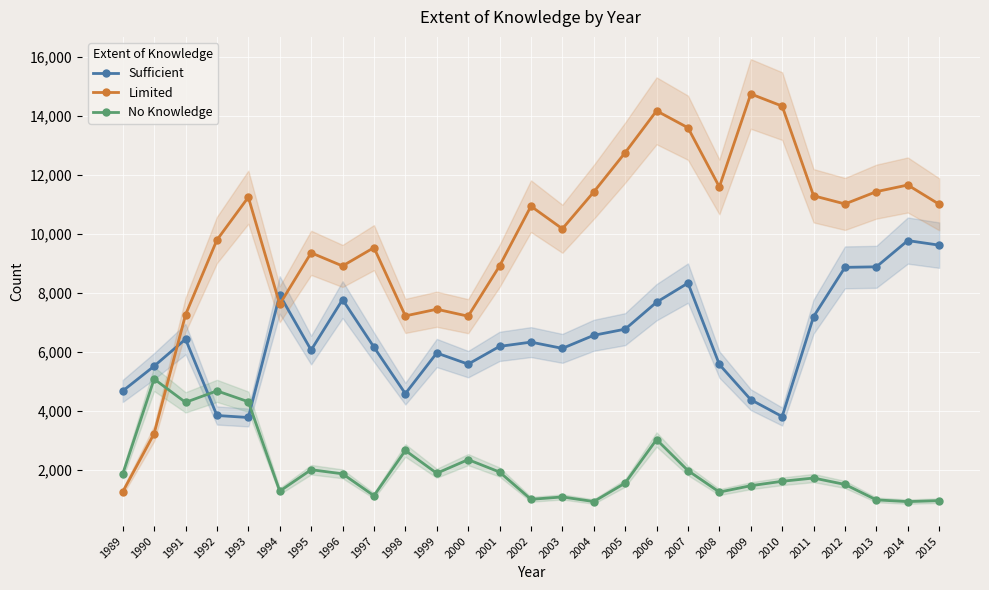

What is the value of the No Knowledge point at the 14th from the left?

1013